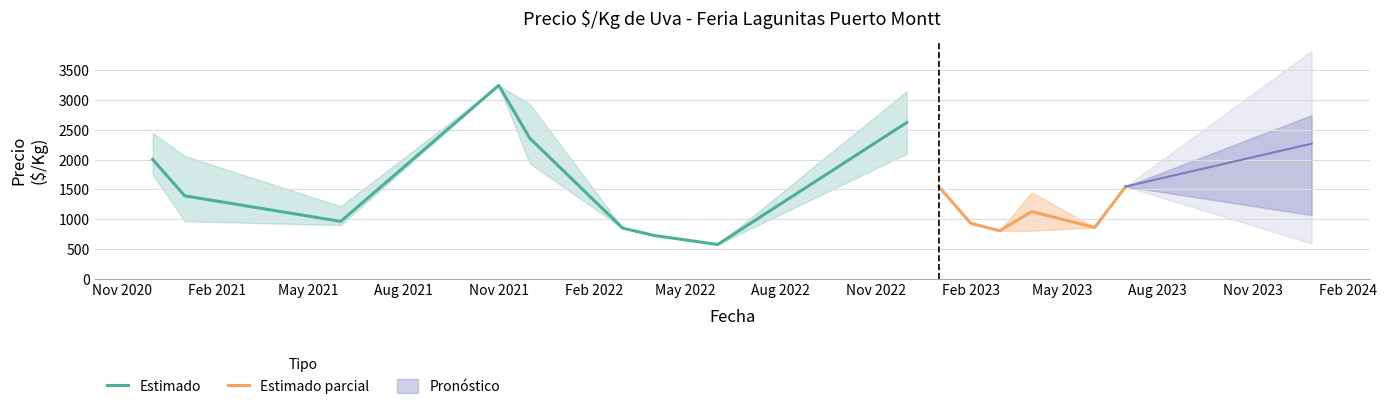

What is the lowest value of the Estimado series?

575.0